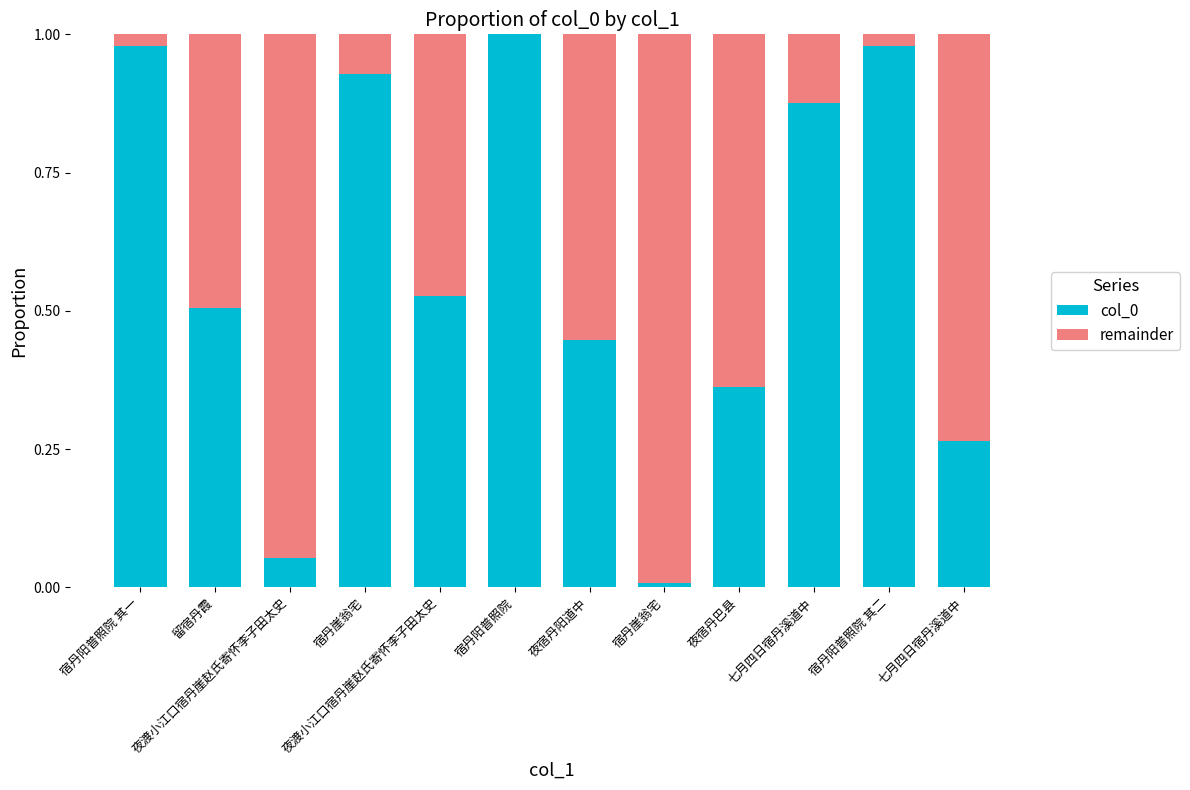

Are the bars grouped side by side (vs. stacked)?

No